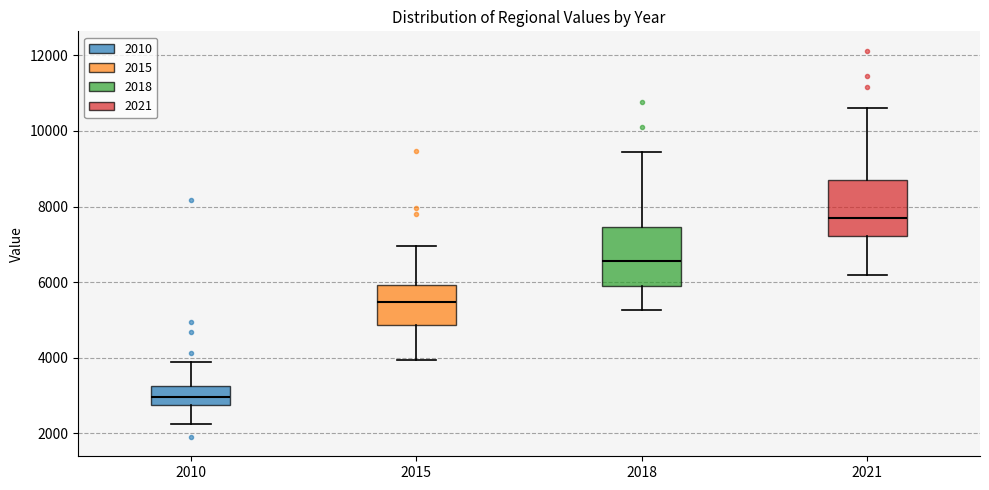

Reading left to right, read every box against the y-axis: the position of its median line, the range the box covers, and the ends of its whiskers. The values are not printed on the chart, so give them approximately, as read against the axis.

2010: median 3000, box 2800 to 3200, whiskers 2200 to 3800
2015: median 5400, box 4800 to 6000, whiskers 4000 to 7000
2018: median 6600, box 5800 to 7400, whiskers 5200 to 9400
2021: median 7800, box 7200 to 8600, whiskers 6200 to 10600